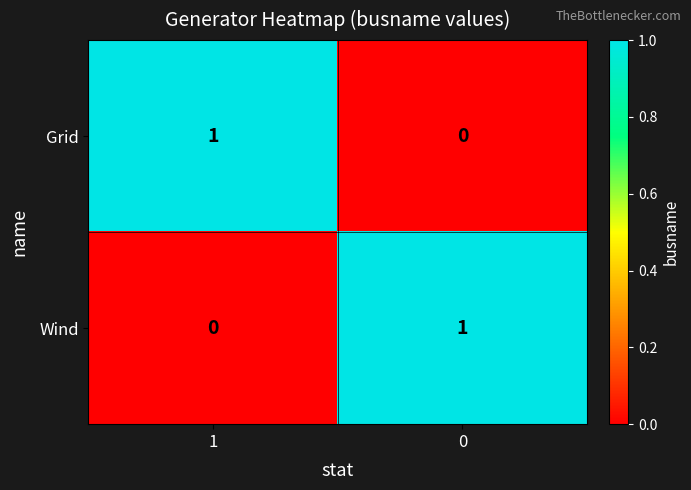

Rank the categories by Grid value from lowest to highest.

0, 1